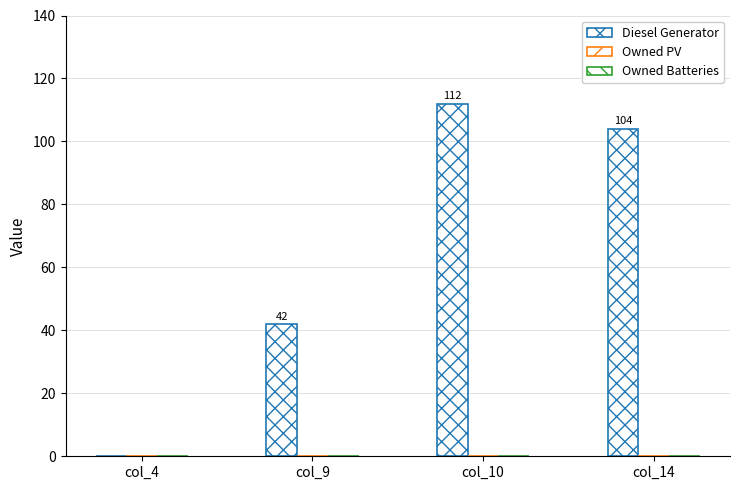

How many data points does each series have?

4